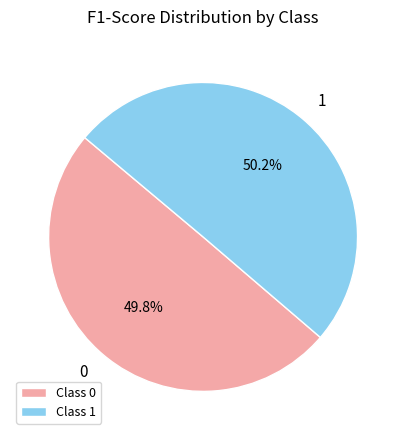

Do Class 1 and Class 0 together represent more than half of the pie?

Yes